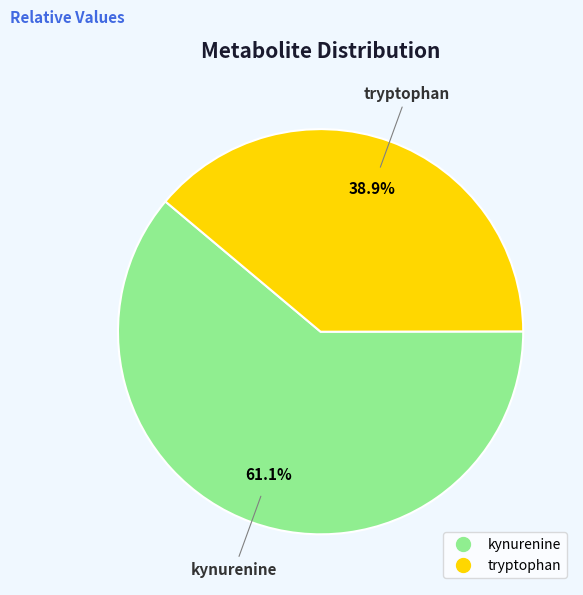

Which has a higher value, tryptophan or kynurenine?

kynurenine